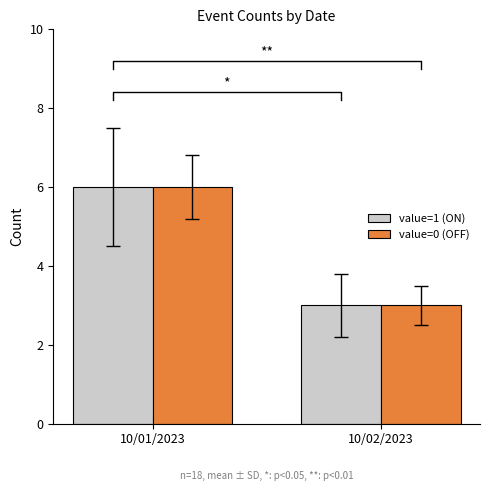

How many groups of bars are there?

2